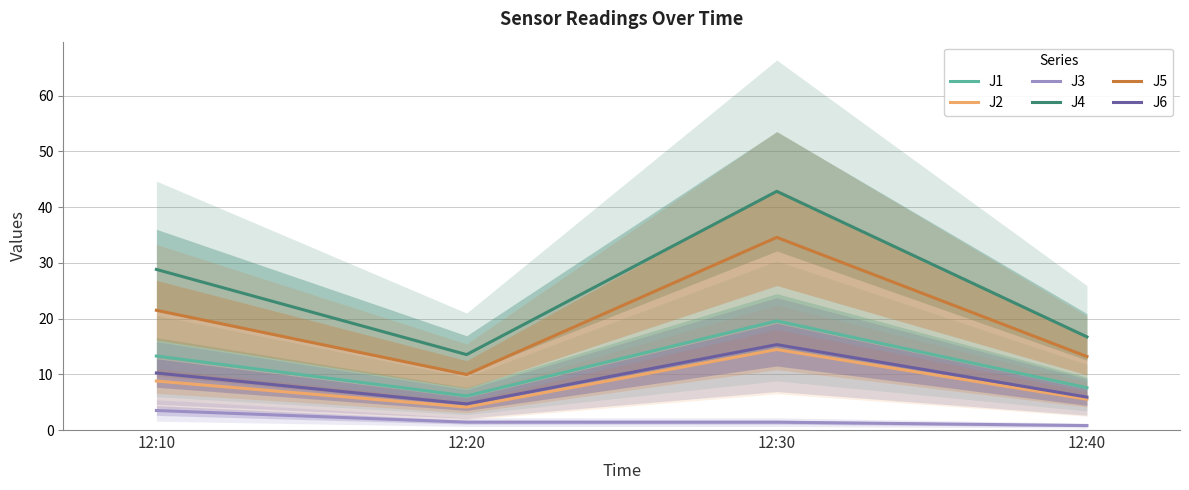

At how many categories does at least one series exceed 5?

4